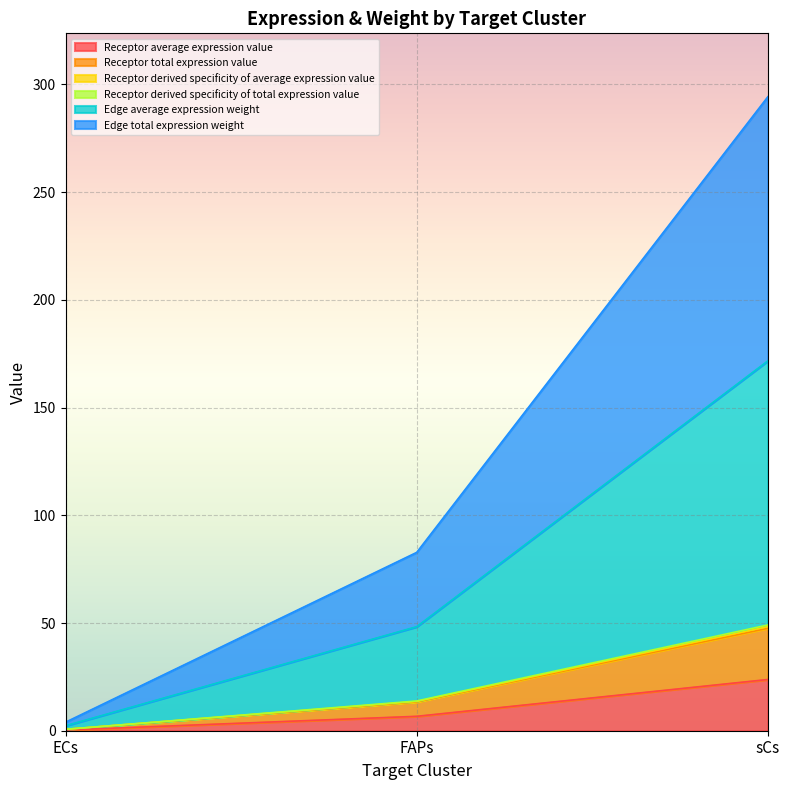

What position from the left is sCs?

3